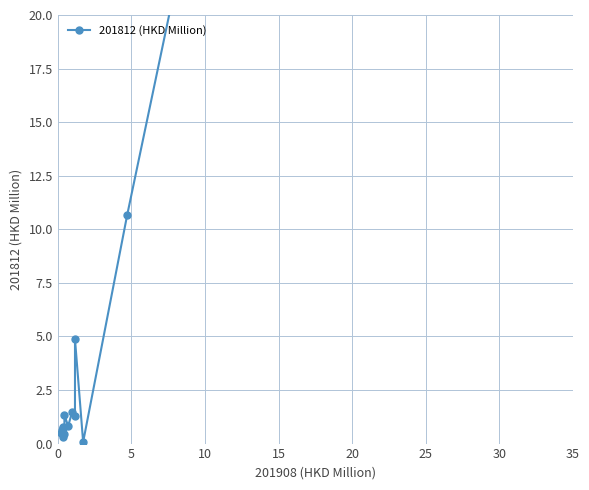

How many points are lower than both their immediate neighbors (excluding endpoints)?

5